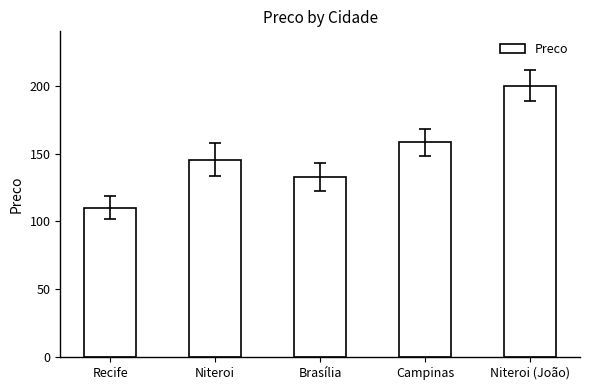

What is the value of the 4th bar from the left?

158.2